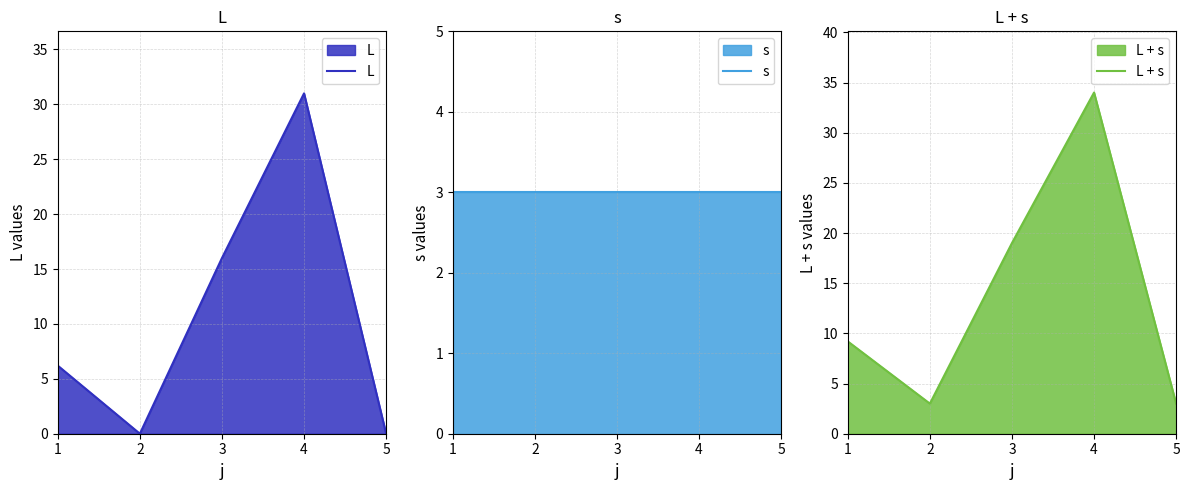

Reading left to right, transcribe all the data shown in this chart.

L: 1=6.2	2=0.0	3=16.0	4=31.0	5=0.0
s: 1=3.0	2=3.0	3=3.0	4=3.0	5=3.0
L + s: 1=9.2	2=3.0	3=19.0	4=34.0	5=3.0